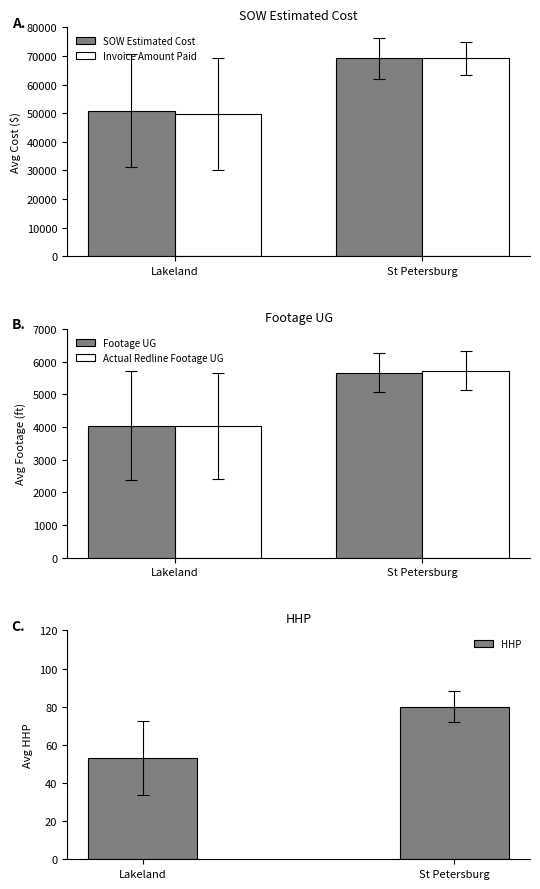

Where does the Actual Redline Footage UG series first go above 5724?

St Petersburg